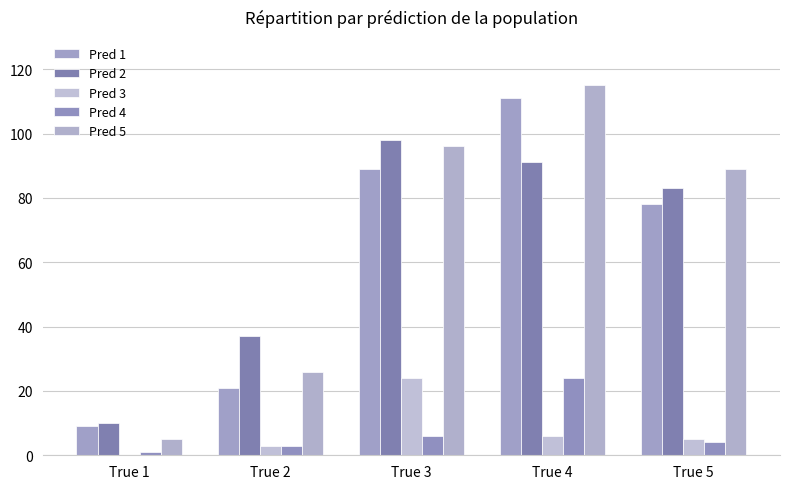

Count the number of categories in the chart.

5